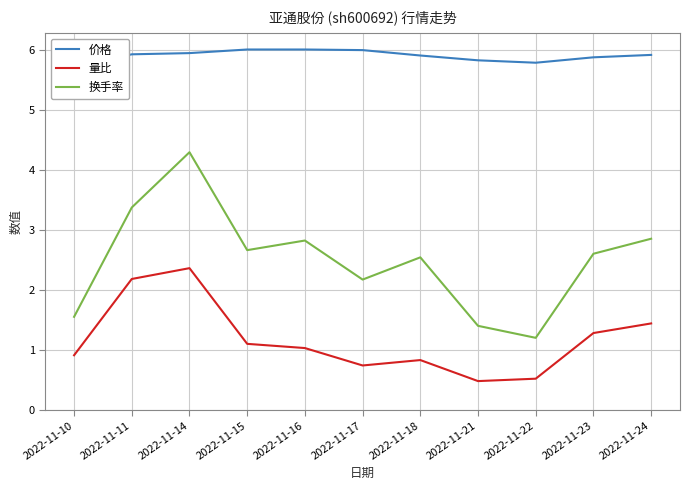

True or false: 价格 has more than 1 points higher than both neighbors.

False